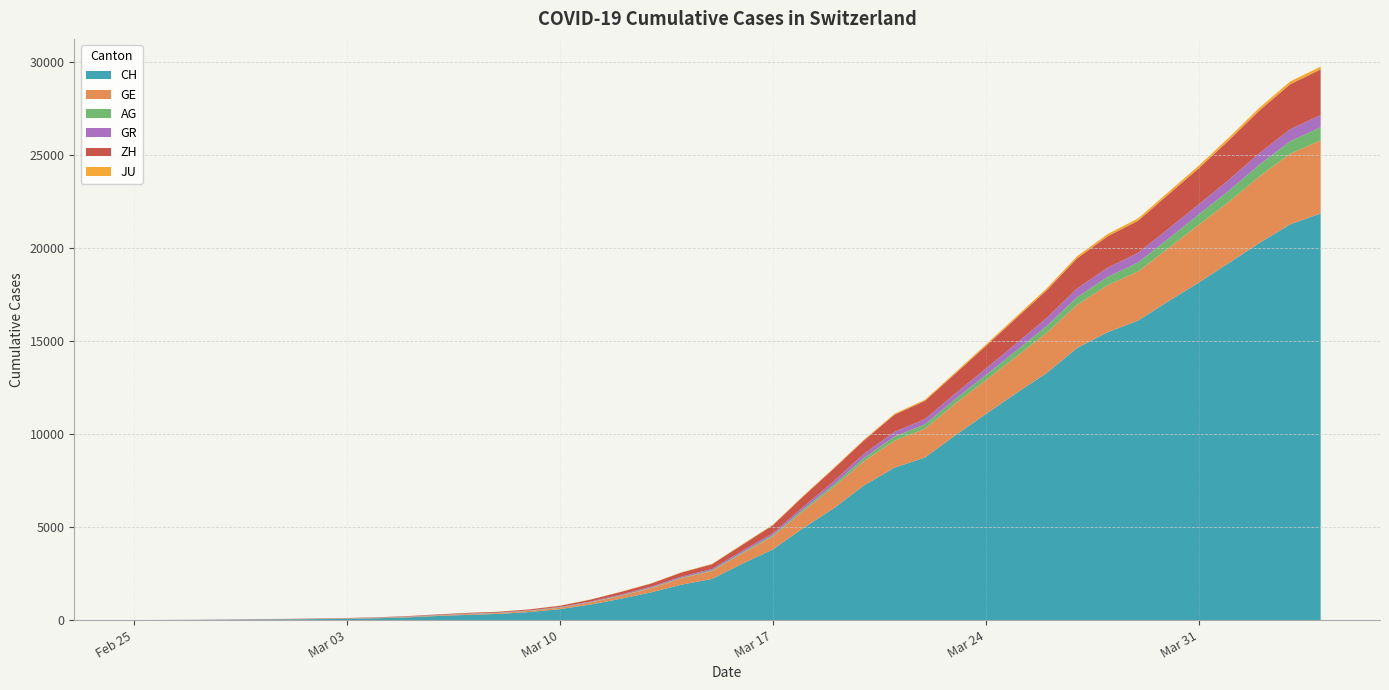

Reading left to right, transcribe all the data shown in this chart.

CH: 2020-02-25=0	2020-02-26=5	2020-02-27=9	2020-02-28=19	2020-02-29=31	2020-03-01=38	2020-03-02=55	2020-03-03=70	2020-03-04=99	2020-03-05=145	2020-03-06=220	2020-03-07=283	2020-03-08=332	2020-03-09=432	2020-03-10=587	2020-03-11=831	2020-03-12=1146	2020-03-13=1490	2020-03-14=1905	2020-03-15=2211	2020-03-16=3032	2020-03-17=3796	2020-03-18=4945	2020-03-19=6002	2020-03-20=7240	2020-03-21=8194	2020-03-22=8736	2020-03-23=9935	2020-03-24=11069	2020-03-25=12200	2020-03-26=13278	2020-03-27=14625	2020-03-28=15470	2020-03-29=16094	2020-03-30=17135	2020-03-31=18141	2020-04-01=19207	2020-04-02=20278	2020-04-03=21267	2020-04-04=21855
GE: 2020-02-25=0	2020-02-26=1	2020-02-27=1	2020-02-28=4	2020-02-29=8	2020-03-01=9	2020-03-02=10	2020-03-03=13	2020-03-04=15	2020-03-05=20	2020-03-06=29	2020-03-07=42	2020-03-08=44	2020-03-09=59	2020-03-10=79	2020-03-11=112	2020-03-12=153	2020-03-13=224	2020-03-14=343	2020-03-15=425	2020-03-16=549	2020-03-17=701	2020-03-18=911	2020-03-19=1139	2020-03-20=1307	2020-03-21=1445	2020-03-22=1549	2020-03-23=1703	2020-03-24=1820	2020-03-25=1960	2020-03-26=2161	2020-03-27=2322	2020-03-28=2527	2020-03-29=2638	2020-03-30=2855	2020-03-31=3109	2020-04-01=3289	2020-04-02=3582	2020-04-03=3793	2020-04-04=3928
AG: 2020-02-25=0	2020-02-26=1	2020-02-27=1	2020-02-28=1	2020-02-29=3	2020-03-01=4	2020-03-02=7	2020-03-03=7	2020-03-04=10	2020-03-05=11	2020-03-06=12	2020-03-07=14	2020-03-08=14	2020-03-09=15	2020-03-10=18	2020-03-11=20	2020-03-12=27	2020-03-13=30	2020-03-14=33	2020-03-15=43	2020-03-16=56	2020-03-17=69	2020-03-18=96	2020-03-19=134	2020-03-20=175	2020-03-21=223	2020-03-22=235	2020-03-23=245	2020-03-24=283	2020-03-25=318	2020-03-26=367	2020-03-27=407	2020-03-28=444	2020-03-29=485	2020-03-30=506	2020-03-31=554	2020-04-01=596	2020-04-02=631	2020-04-03=673	2020-04-04=702
GR: 2020-02-25=0	2020-02-26=2	2020-02-27=2	2020-02-28=6	2020-02-29=6	2020-03-01=6	2020-03-02=9	2020-03-03=9	2020-03-04=12	2020-03-05=14	2020-03-06=16	2020-03-07=17	2020-03-08=18	2020-03-09=18	2020-03-10=22	2020-03-11=31	2020-03-12=43	2020-03-13=53	2020-03-14=56	2020-03-15=71	2020-03-16=84	2020-03-17=101	2020-03-18=128	2020-03-19=182	2020-03-20=226	2020-03-21=258	2020-03-22=284	2020-03-23=300	2020-03-24=343	2020-03-25=393	2020-03-26=433	2020-03-27=474	2020-03-28=495	2020-03-29=519	2020-03-30=535	2020-03-31=547	2020-04-01=592	2020-04-02=622	2020-04-03=649	2020-04-04=657
ZH: 2020-02-25=0	2020-02-26=0	2020-02-27=2	2020-02-28=2	2020-02-29=6	2020-03-01=7	2020-03-02=10	2020-03-03=13	2020-03-04=15	2020-03-05=23	2020-03-06=29	2020-03-07=34	2020-03-08=40	2020-03-09=49	2020-03-10=62	2020-03-11=101	2020-03-12=140	2020-03-13=163	2020-03-14=218	2020-03-15=250	2020-03-16=326	2020-03-17=429	2020-03-18=568	2020-03-19=679	2020-03-20=711	2020-03-21=919	2020-03-22=978	2020-03-23=1067	2020-03-24=1213	2020-03-25=1357	2020-03-26=1489	2020-03-27=1616	2020-03-28=1690	2020-03-29=1722	2020-03-30=1848	2020-03-31=1936	2020-04-01=2125	2020-04-02=2289	2020-04-03=2417	2020-04-04=2450
JU: 2020-02-25=0	2020-02-26=0	2020-02-27=1	2020-02-28=1	2020-02-29=1	2020-03-01=1	2020-03-02=1	2020-03-03=2	2020-03-04=2	2020-03-05=4	2020-03-06=4	2020-03-07=5	2020-03-08=5	2020-03-09=7	2020-03-10=7	2020-03-11=7	2020-03-12=12	2020-03-13=17	2020-03-14=18	2020-03-15=19	2020-03-16=25	2020-03-17=29	2020-03-18=32	2020-03-19=36	2020-03-20=44	2020-03-21=54	2020-03-22=61	2020-03-23=69	2020-03-24=82	2020-03-25=92	2020-03-26=100	2020-03-27=114	2020-03-28=119	2020-03-29=127	2020-03-30=128	2020-03-31=140	2020-04-01=145	2020-04-02=149	2020-04-03=149	2020-04-04=154